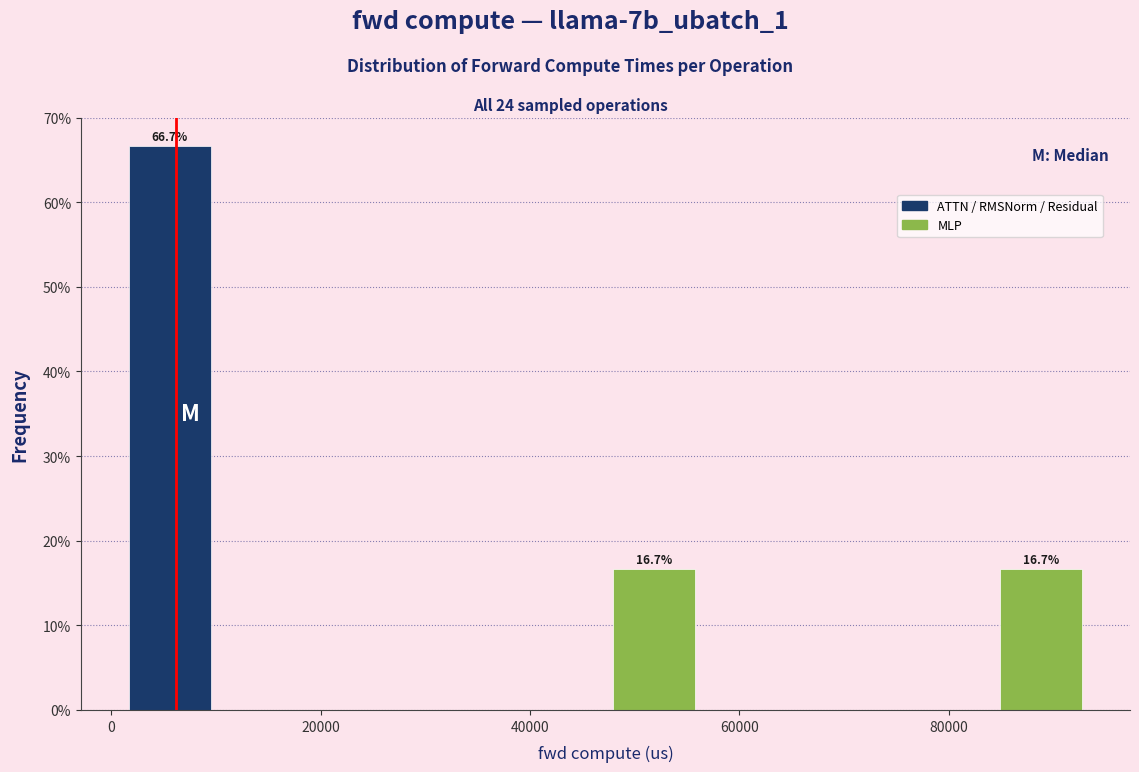

Over which range of the x-axis is the bar tallest?

0 to 10000